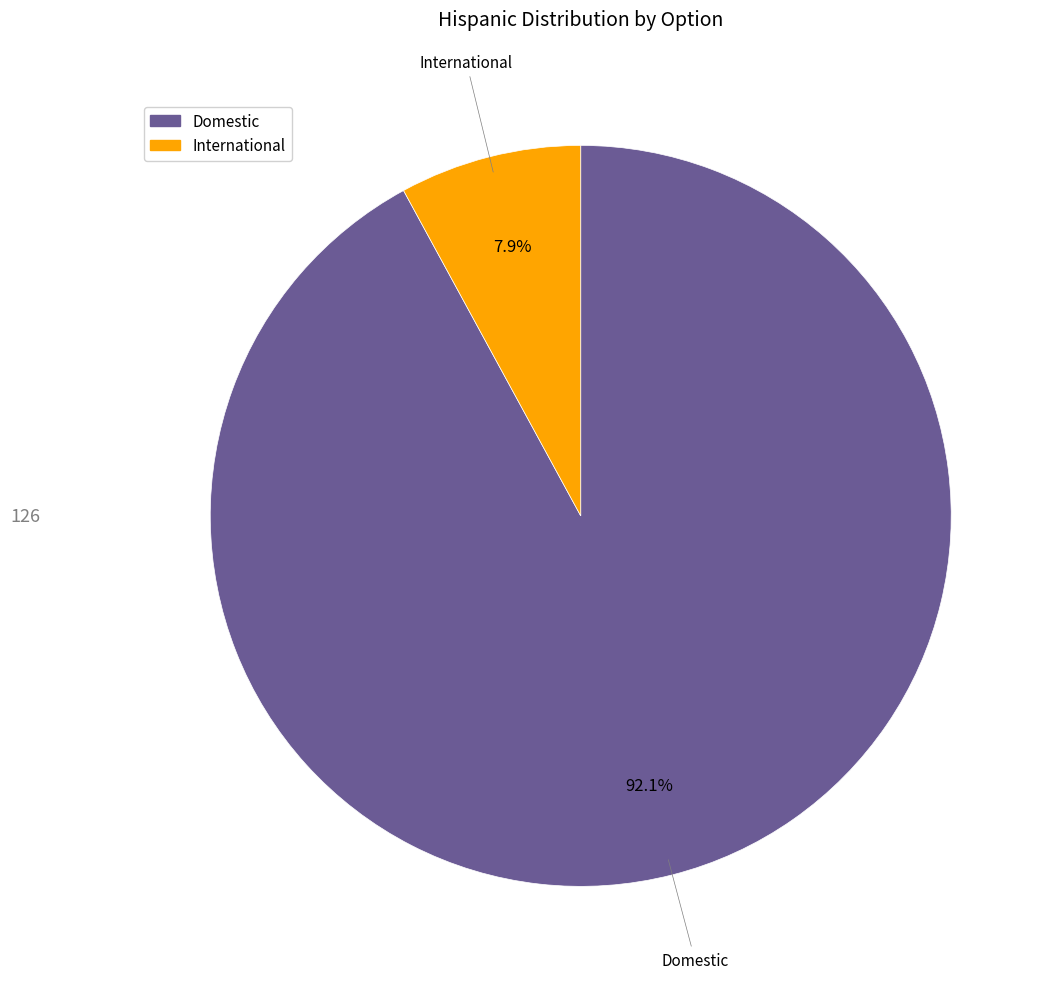

How many segments does this pie chart have?

2